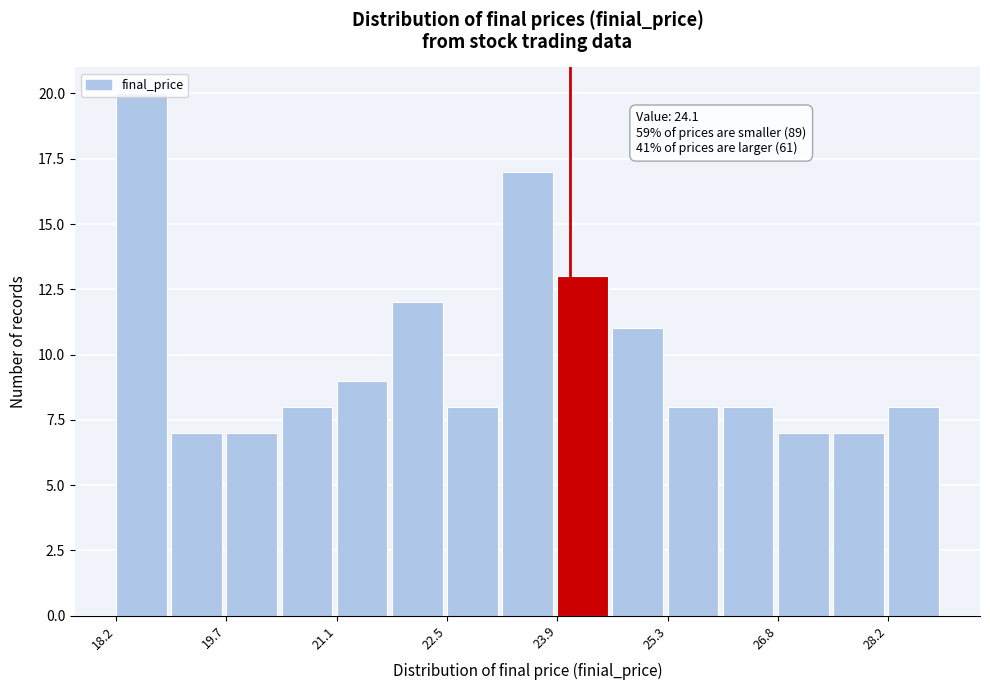

Read against the x-axis, roughly where is the centre of the tallest bar?

18.6